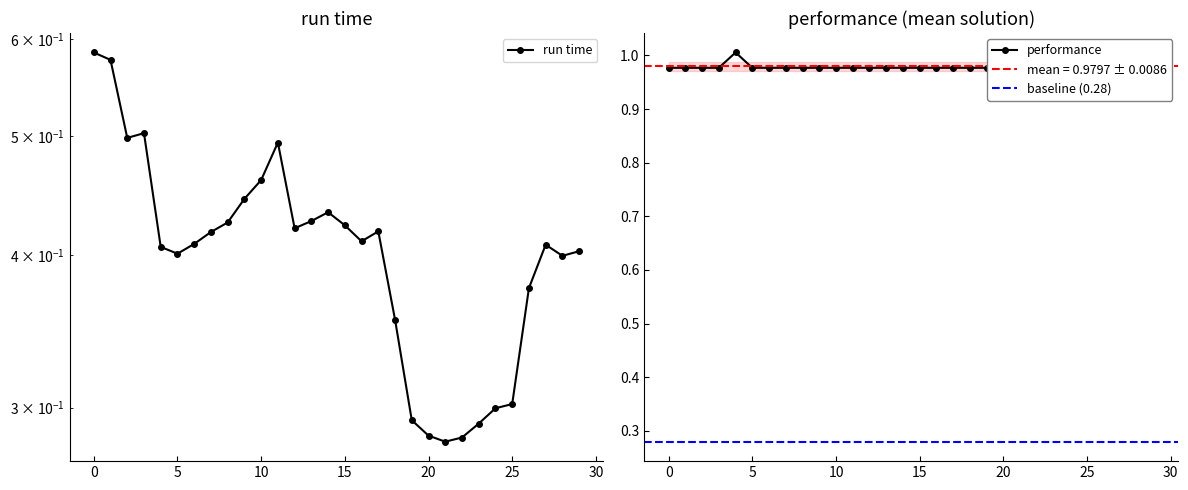

Which series changed the most between 27 and 29?

run time